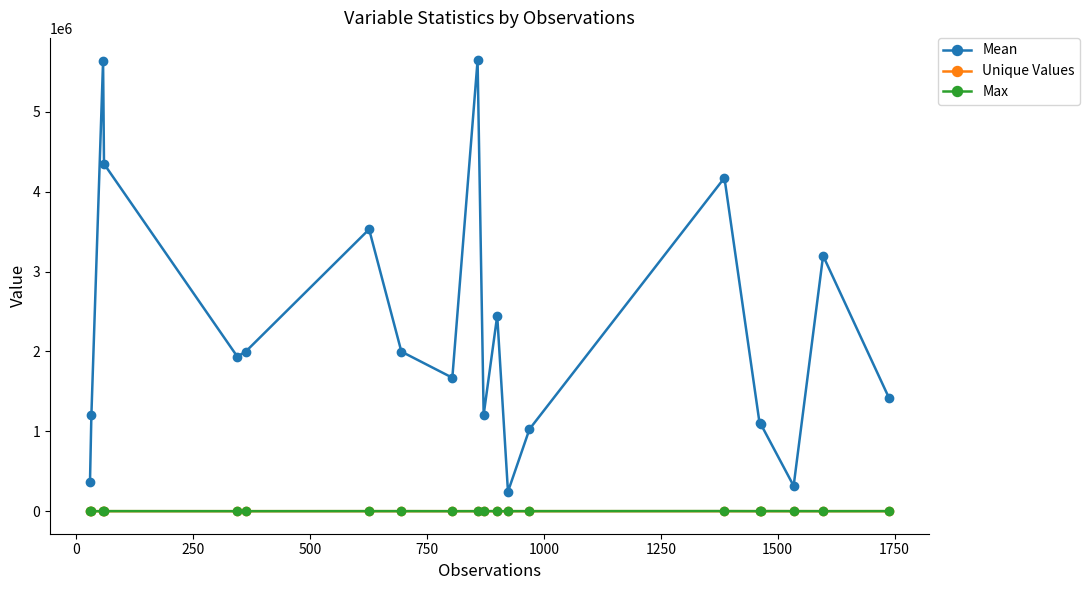

What is the difference between the maximum and second lowest values in the Unique Values series?

45